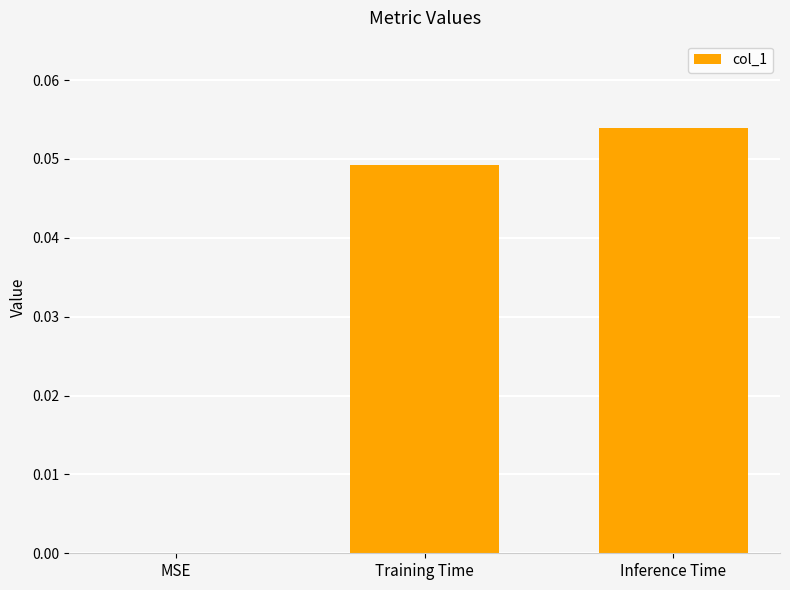

True or false: the data shows 0.0 at Training Time.

True